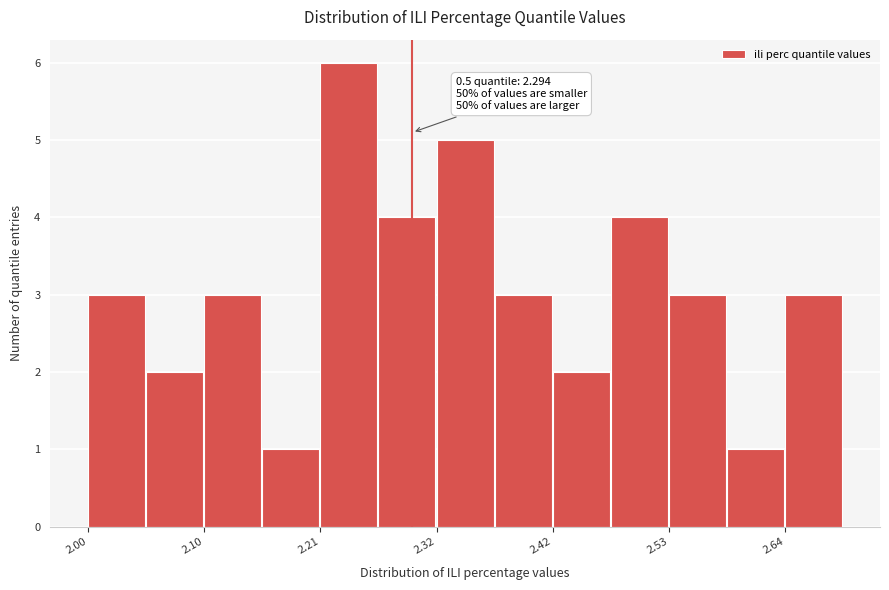

Read against the x-axis, roughly where is the centre of the tallest bar?

2.24